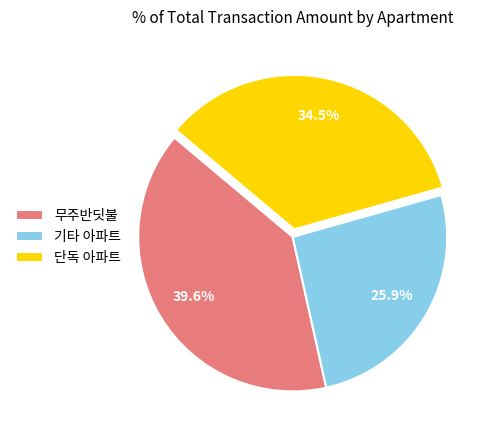

Rank the categories by value from lowest to highest.

기타 아파트, 단독 아파트, 무주반딧불